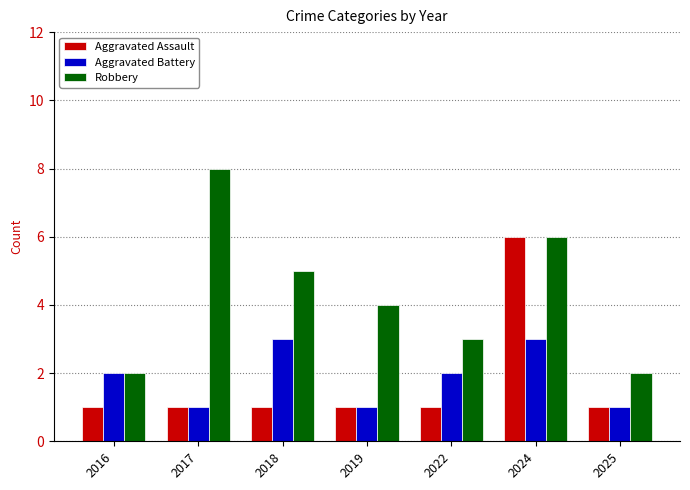

Is the value of Robbery at 2022 greater than the value of Aggravated Assault at 2016?

Yes